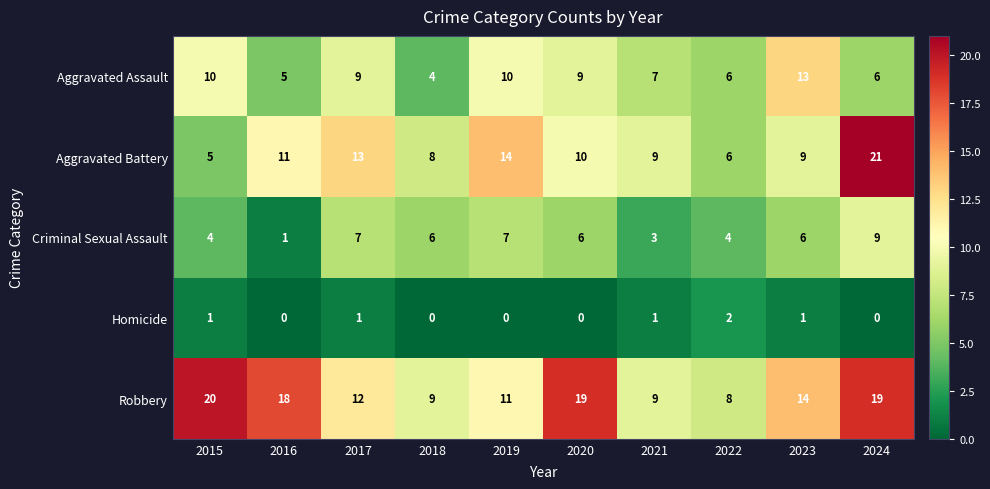

Is it true that Robbery equals 3 at 2018?

False